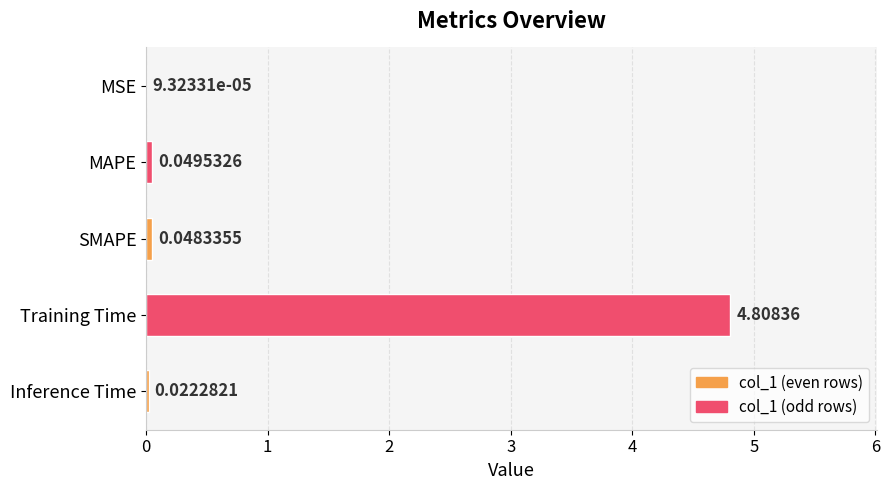

What is the greatest value displayed?

4.8